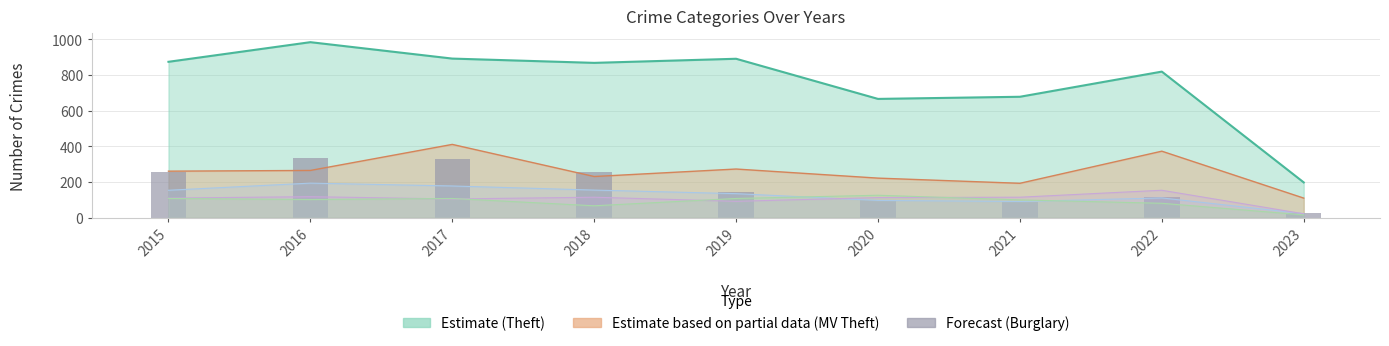

What is the difference between the Aggravated Assault values at 2018 and 2015?

5